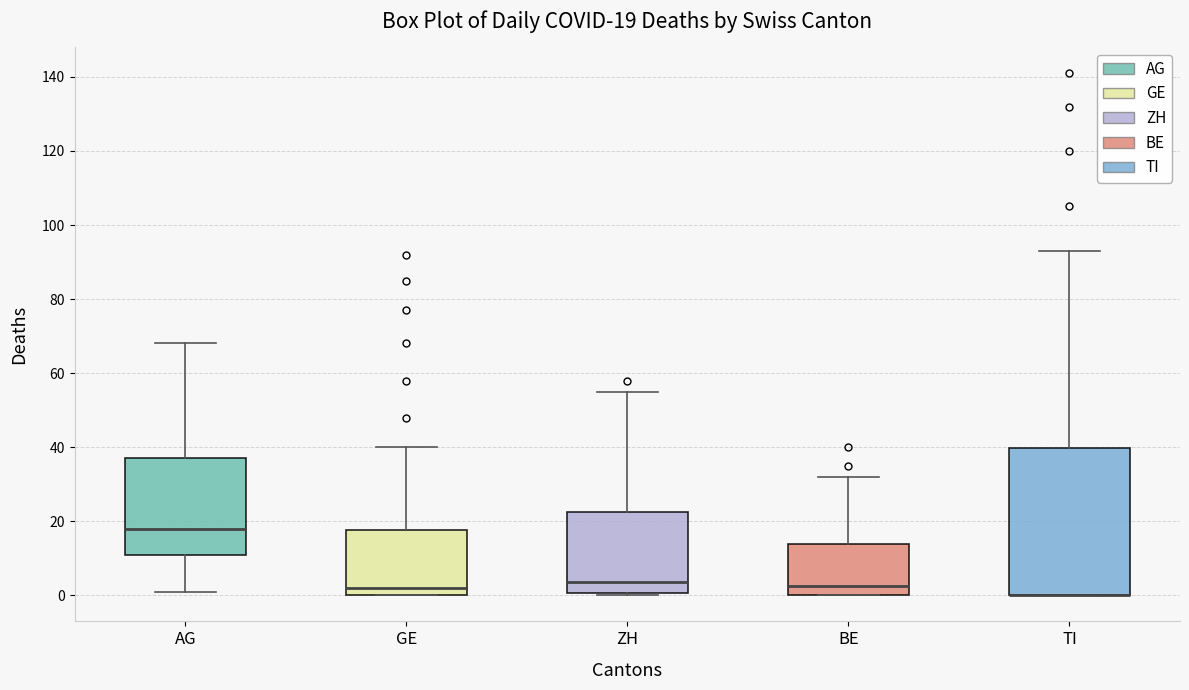

Comparing the boxes themselves (not the whiskers), which one is the tallest?

TI